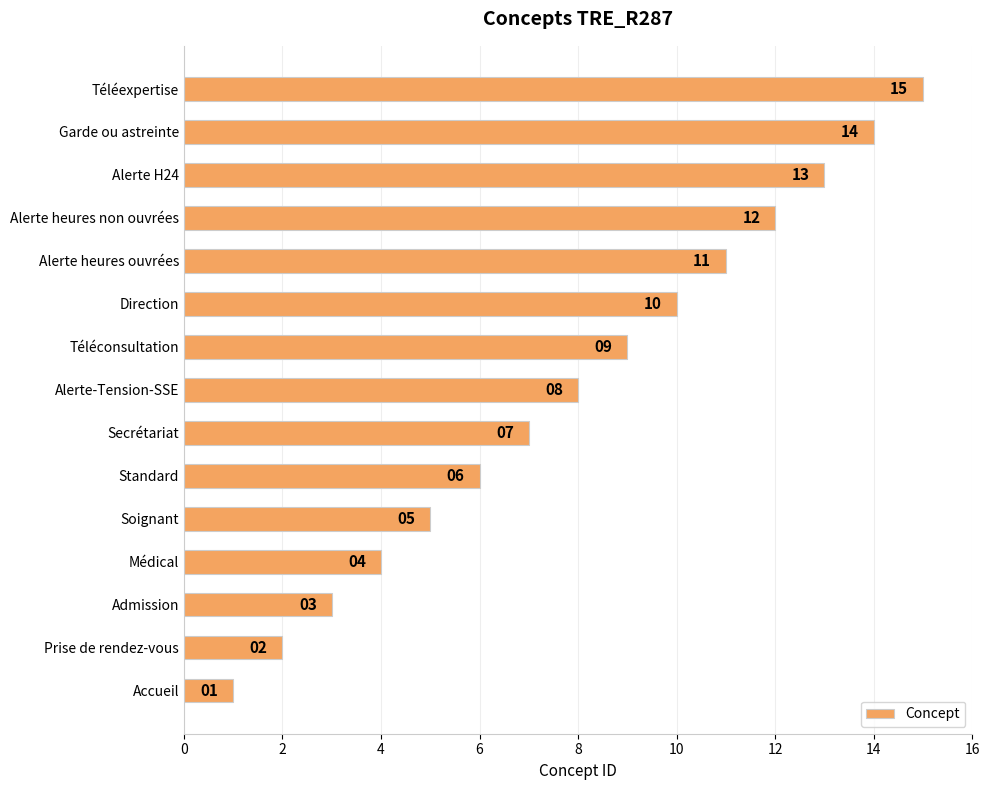

Approximately how many times larger is the value at Standard compared to Secrétariat?

0.9